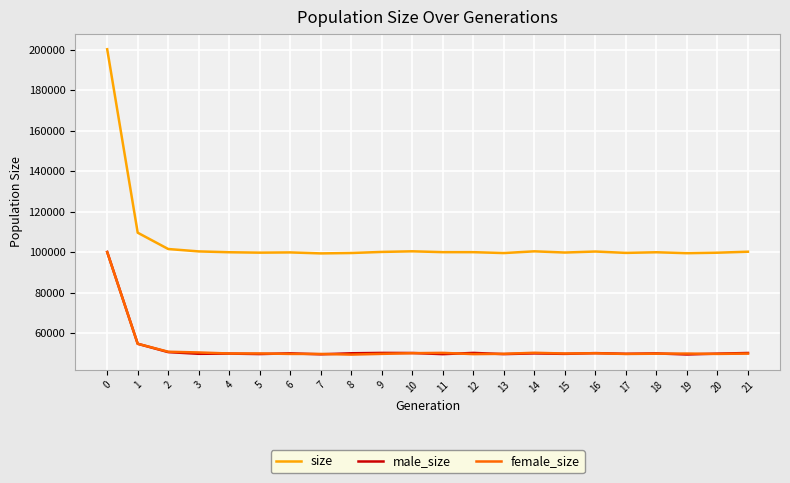

True or false: female_size has a value of 88849 at 21.

False